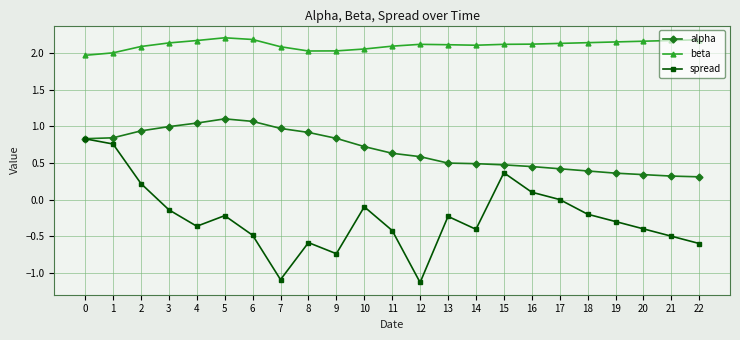

Is the value of beta at 2 greater than the value of spread at 17?

Yes